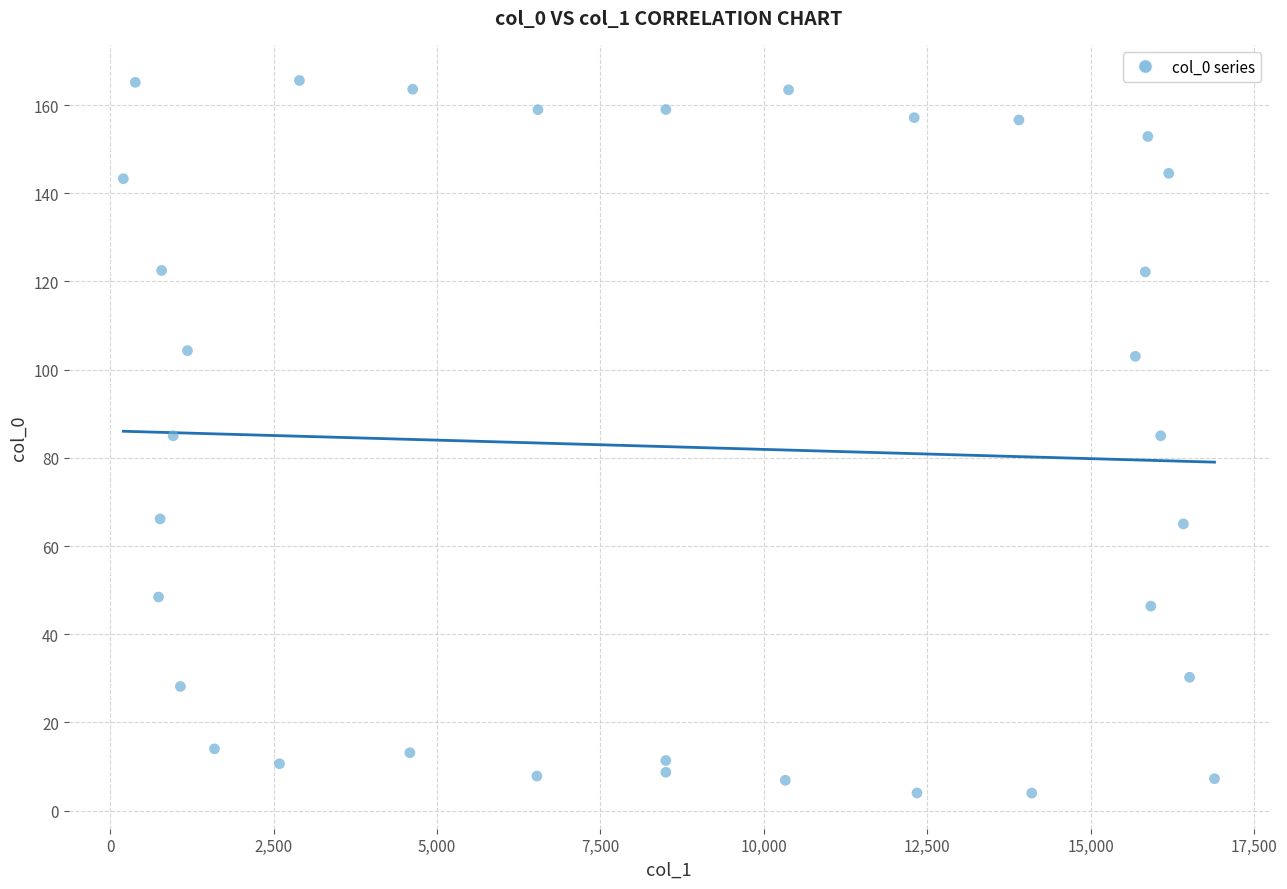

What is the range of X values (max minus min)?

16689.6